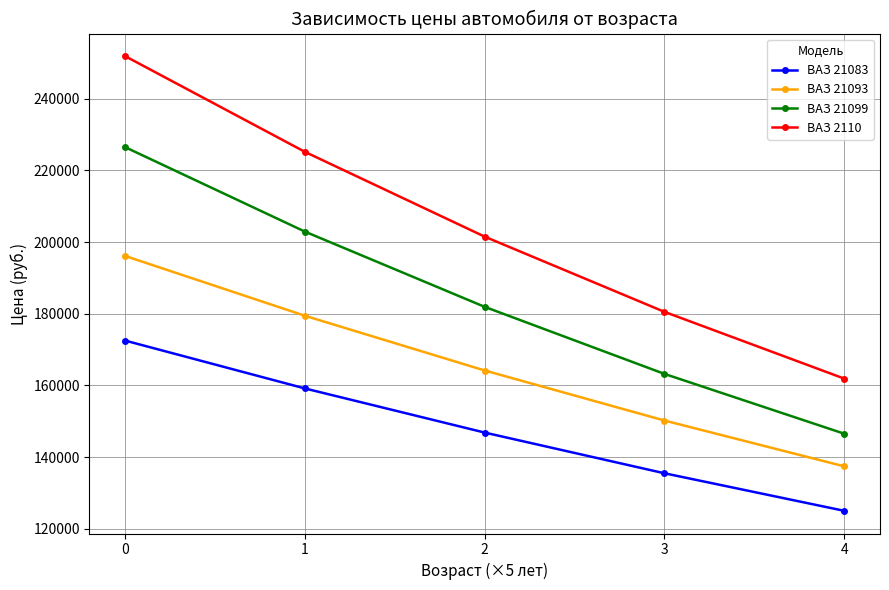

What is the smallest value displayed?

125017.0